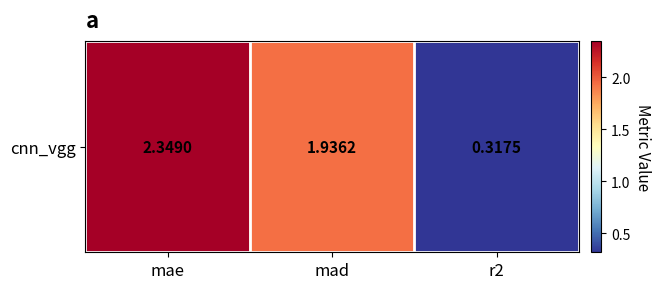

What is the greatest value displayed?

2.3